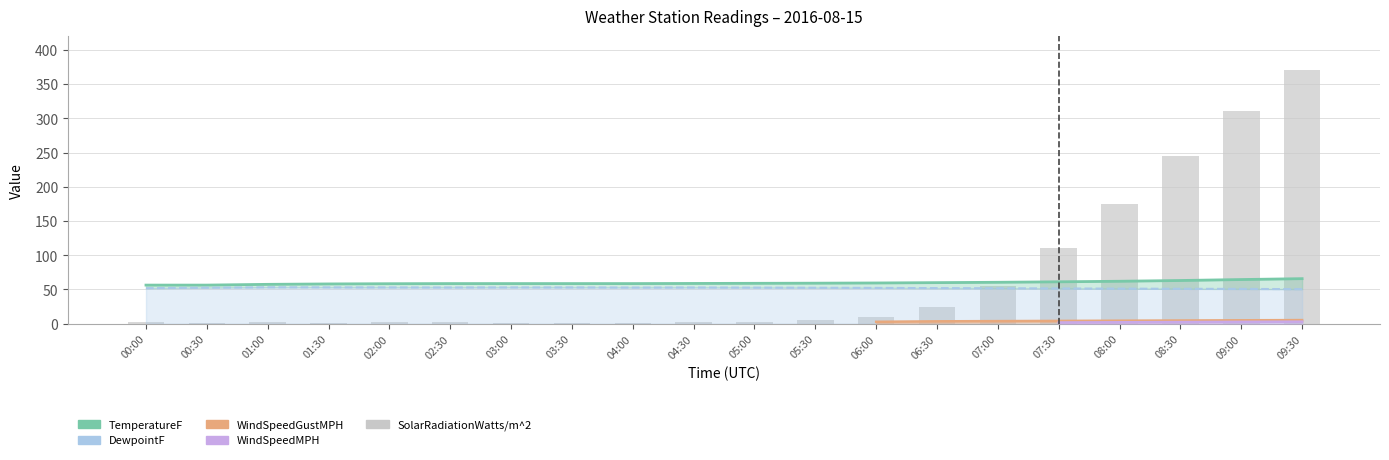

What is the sum of the SolarRadiationWatts/m^2 values at 07:00 and 04:00?

56.0